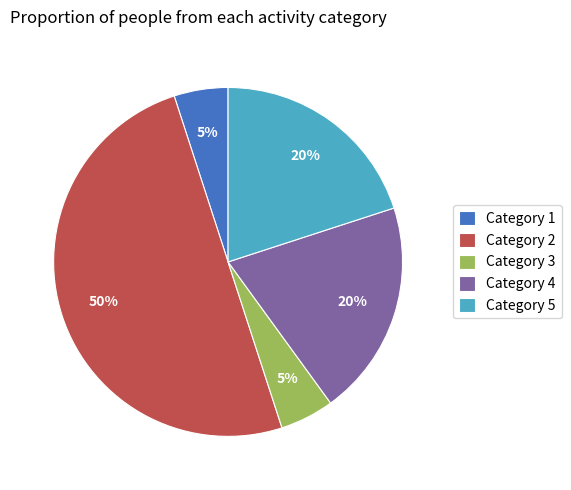

Which category has the biggest portion of the pie?

Category 2